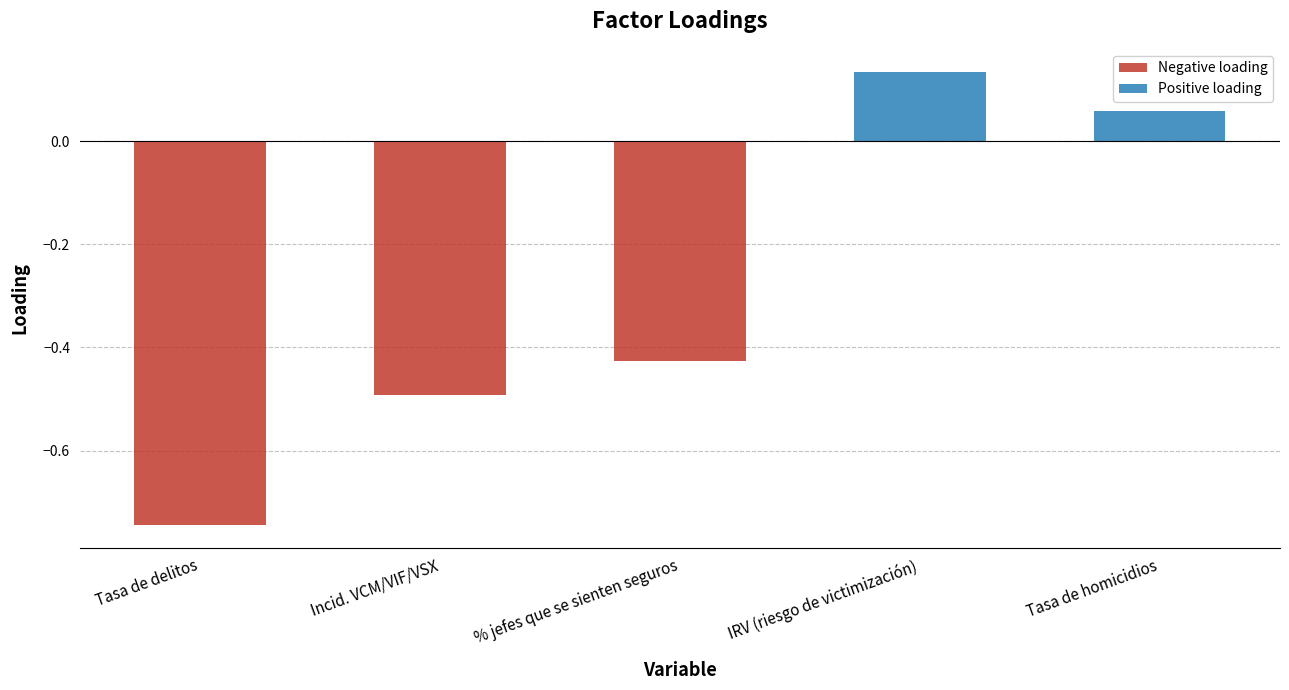

How many values are above zero?

2